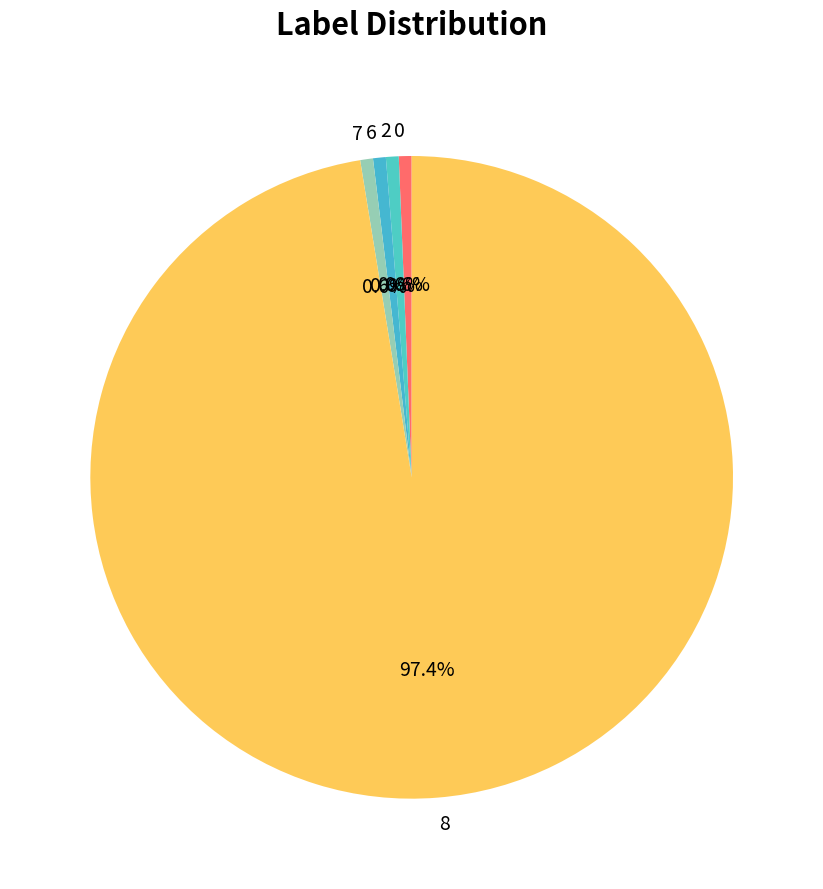

What percentage is the 6 slice, to the nearest percent?

1%